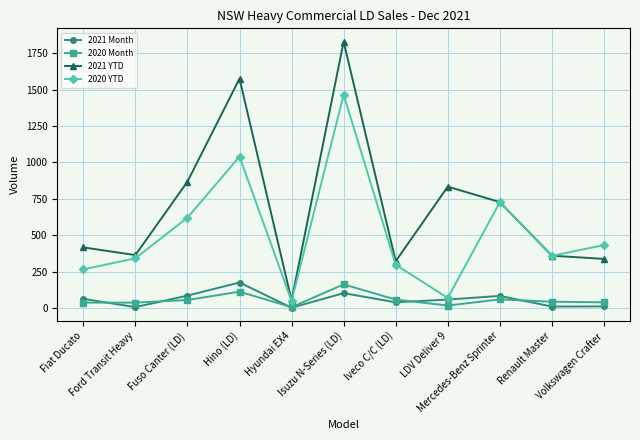

What is the maximum value shown in the chart?

1829